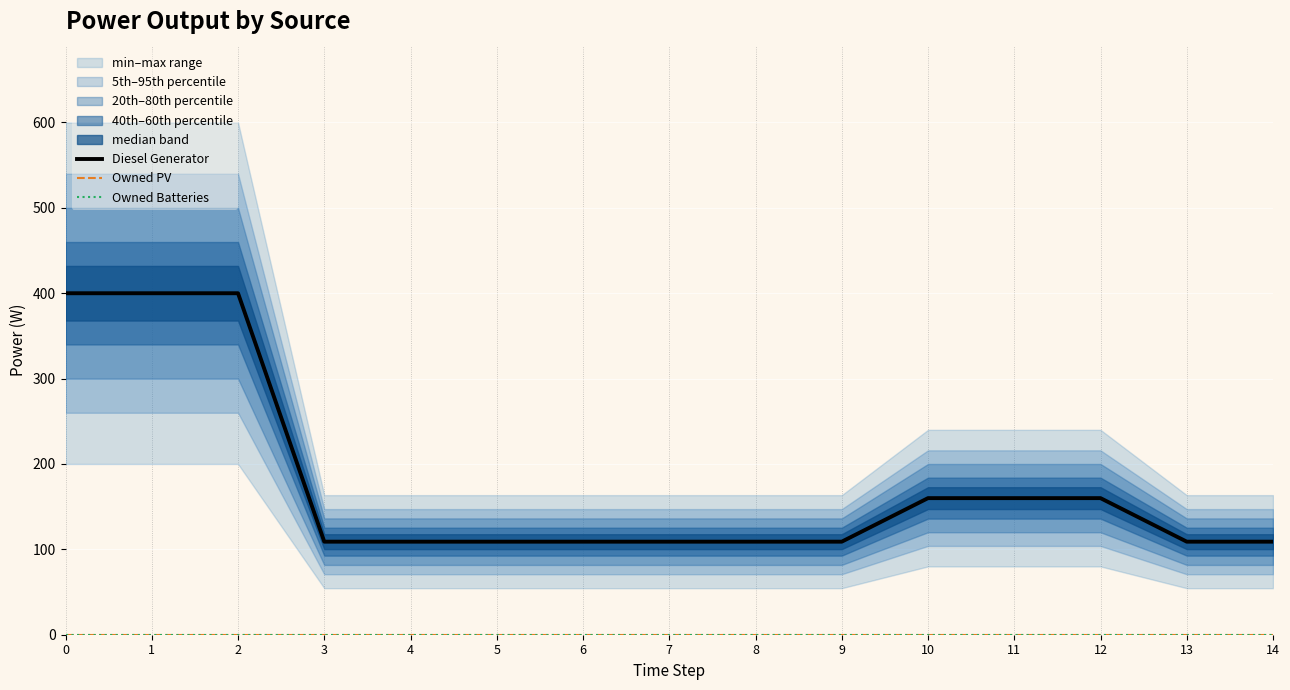

Reading left to right, transcribe all the data shown in this chart.

Diesel Generator: 0=400	1=400	2=400	3=109	4=109	5=109	6=109	7=109	8=109	9=109	10=160	11=160	12=160	13=109	14=109
Owned PV: 0=0	1=0	2=0	3=0	4=0	5=0	6=0	7=0	8=0	9=0	10=0	11=0	12=0	13=0	14=0
Owned Batteries: 0=0	1=0	2=0	3=0	4=0	5=0	6=0	7=0	8=0	9=0	10=0	11=0	12=0	13=0	14=0